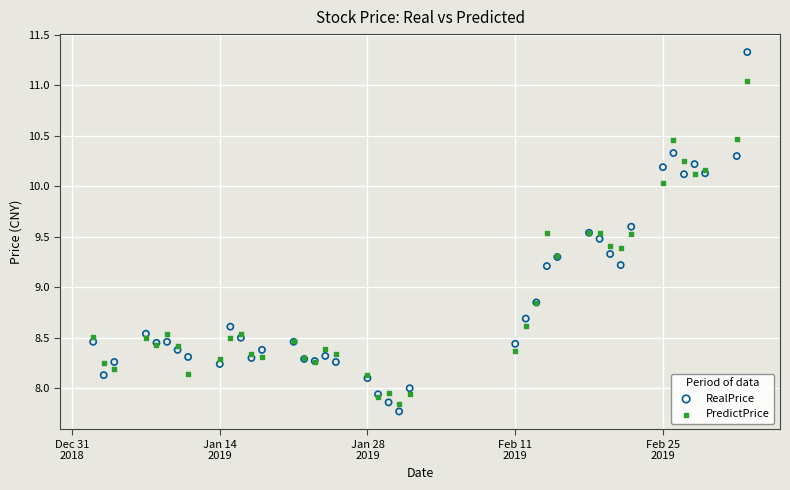

Which series has the largest Y range (max minus min)?

RealPrice